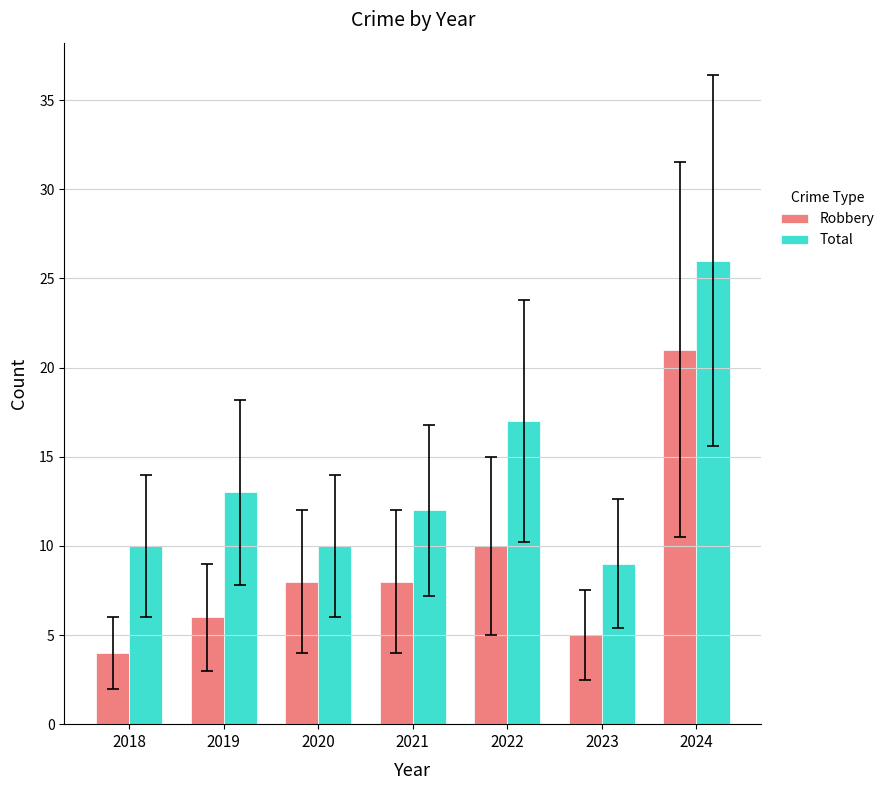

The Total series shows 26 at 2024. True or false?

True